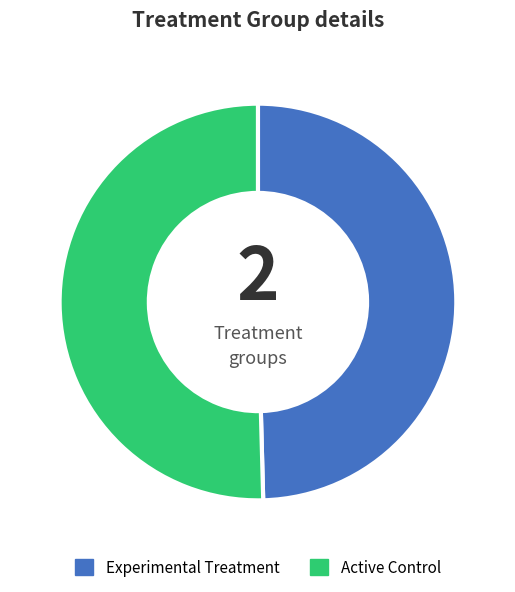

Count the number of slices in the pie.

2